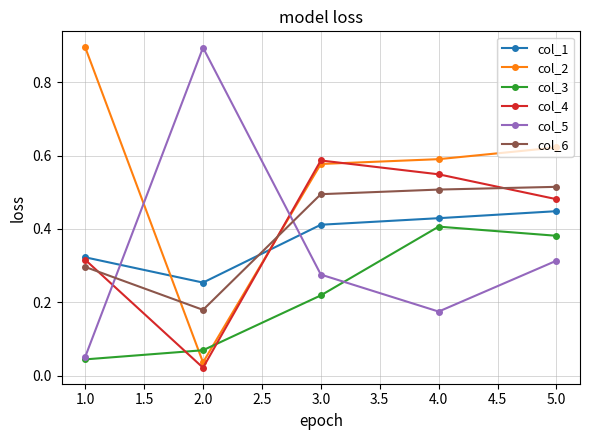

After their last crossing, which series has the higher values: col_3 or col_2?

col_2